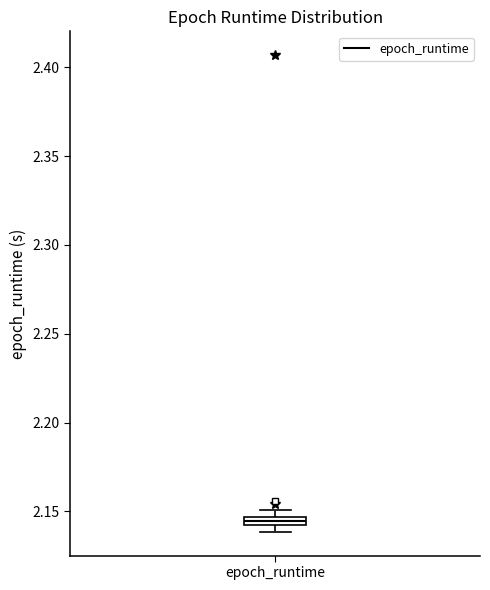

Where is the upper edge of the box for epoch_runtime on the y-axis? The values are not printed on the chart, so give them approximately, as read against the axis.

2.145